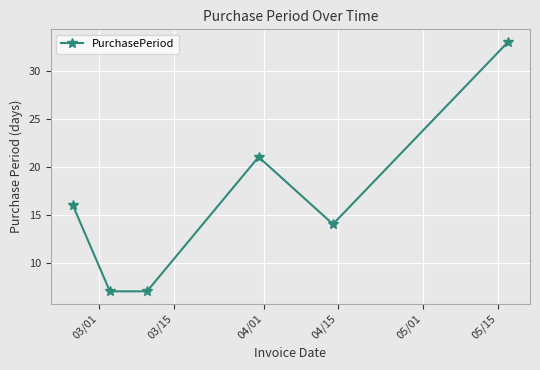

True or false: there are more than 2 points higher than both neighbors.

False